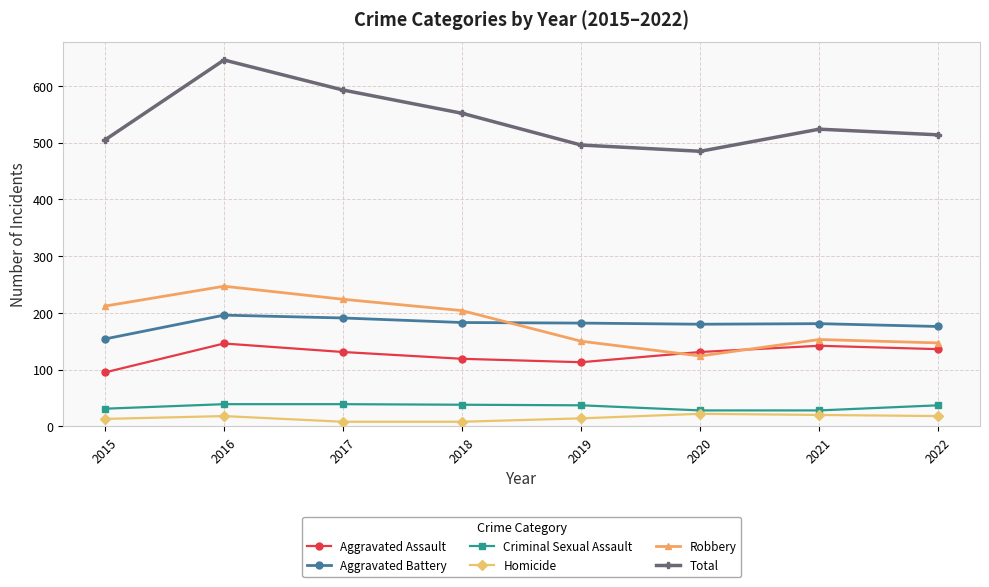

What value does the Total series have at 2019, to the nearest 10?

500